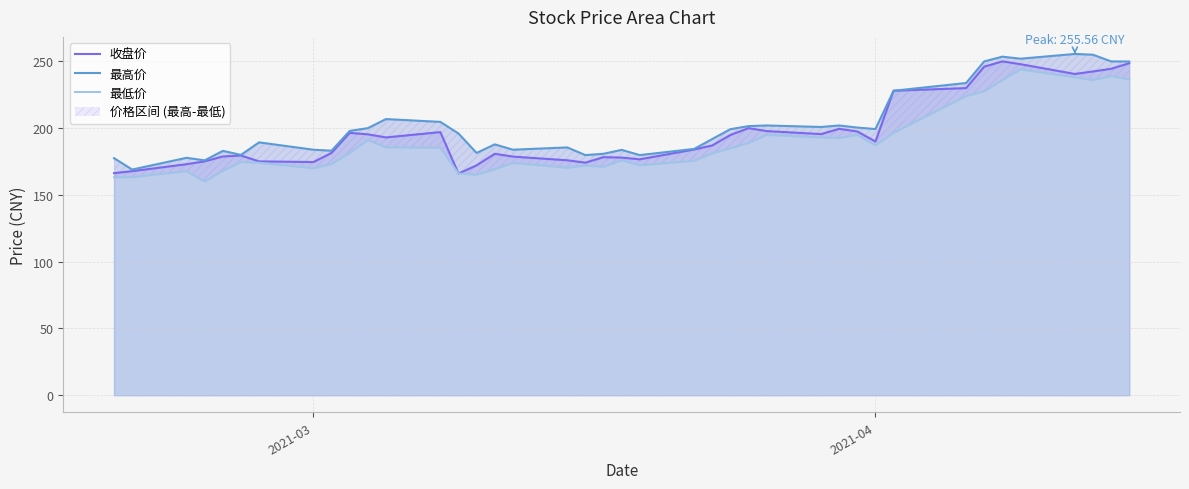

Does the chart display data point markers on the line(s)?

No